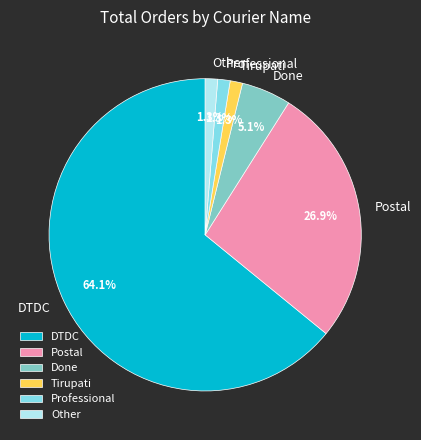

Which slice is the largest?

DTDC